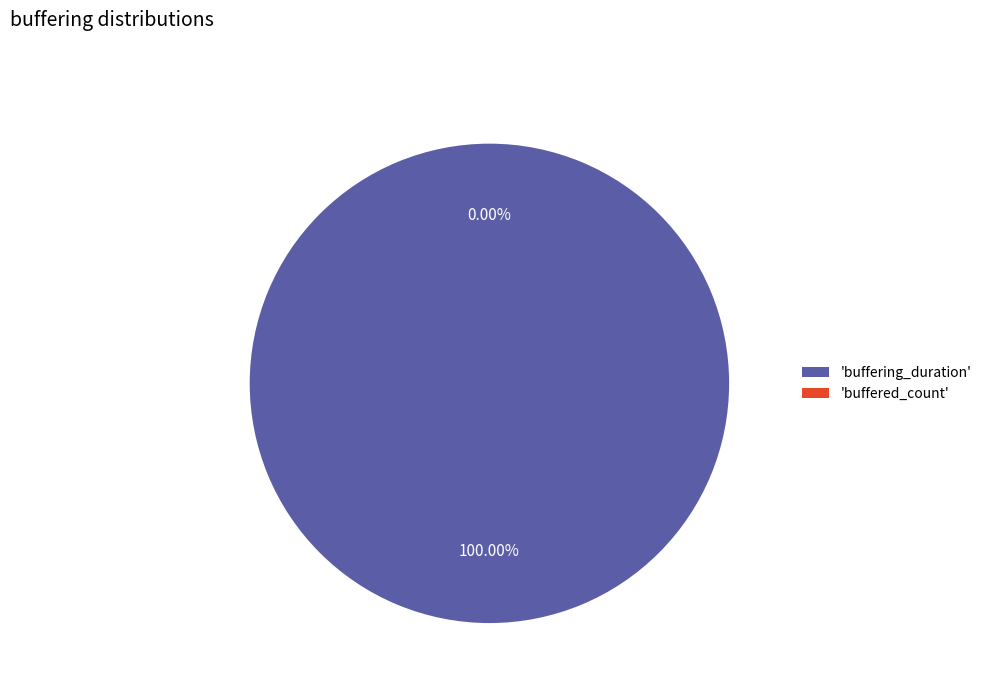

Is it true that buffering_duration is 100% of the pie?

True